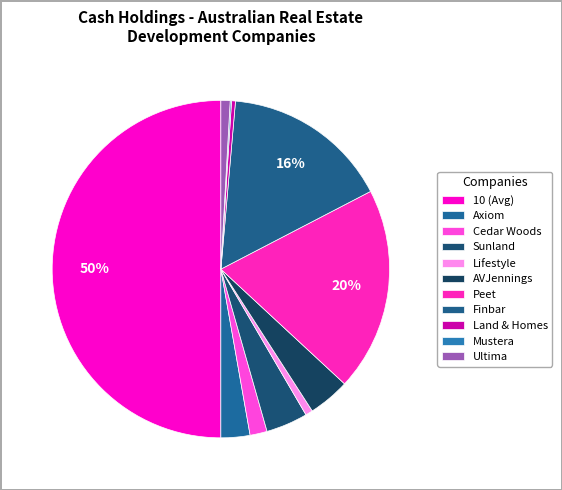

Rank the categories by value from highest to lowest.

10 (Avg), Peet, Finbar Group, Sunland Group, AVJennings, Axiom Properties, Cedar Woods Properties, Ultima United, Lifestyle Communities, Land & Homes Group, Mustera Property Group